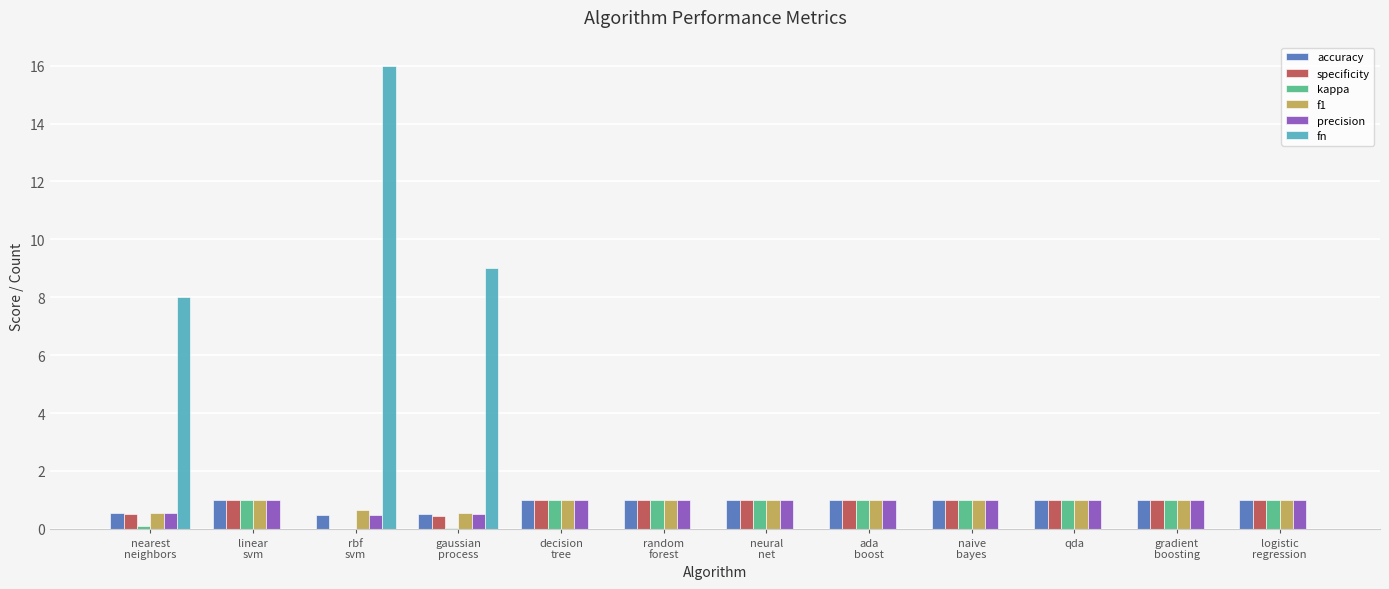

How many series are shown in this chart?

6